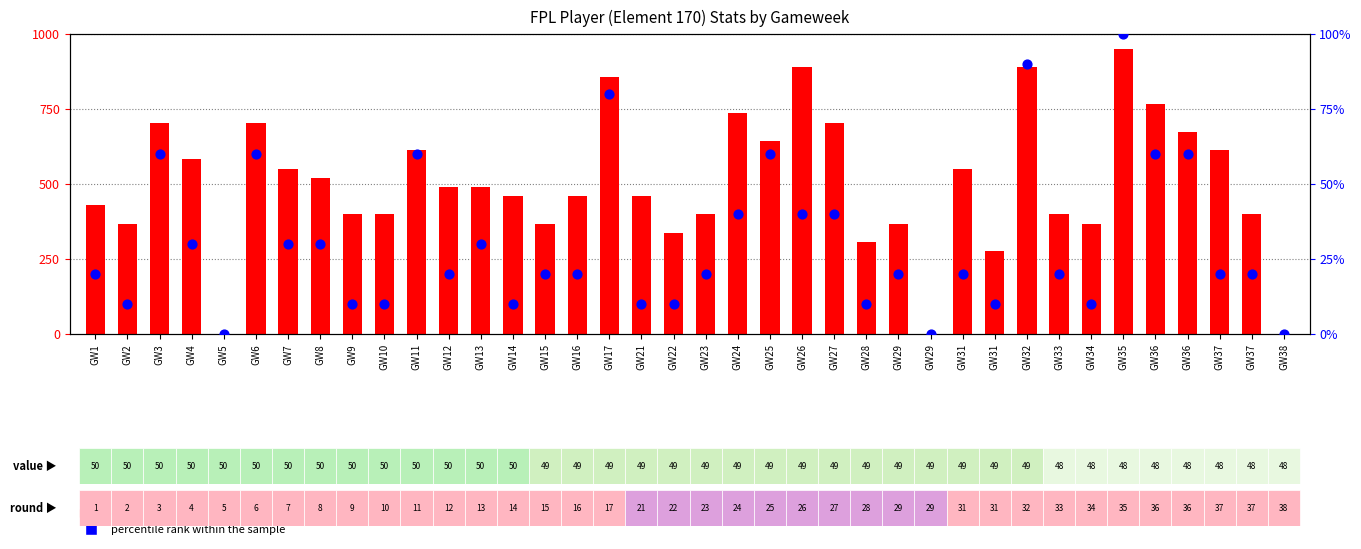

Which series reaches the minimum Y coordinate?

count